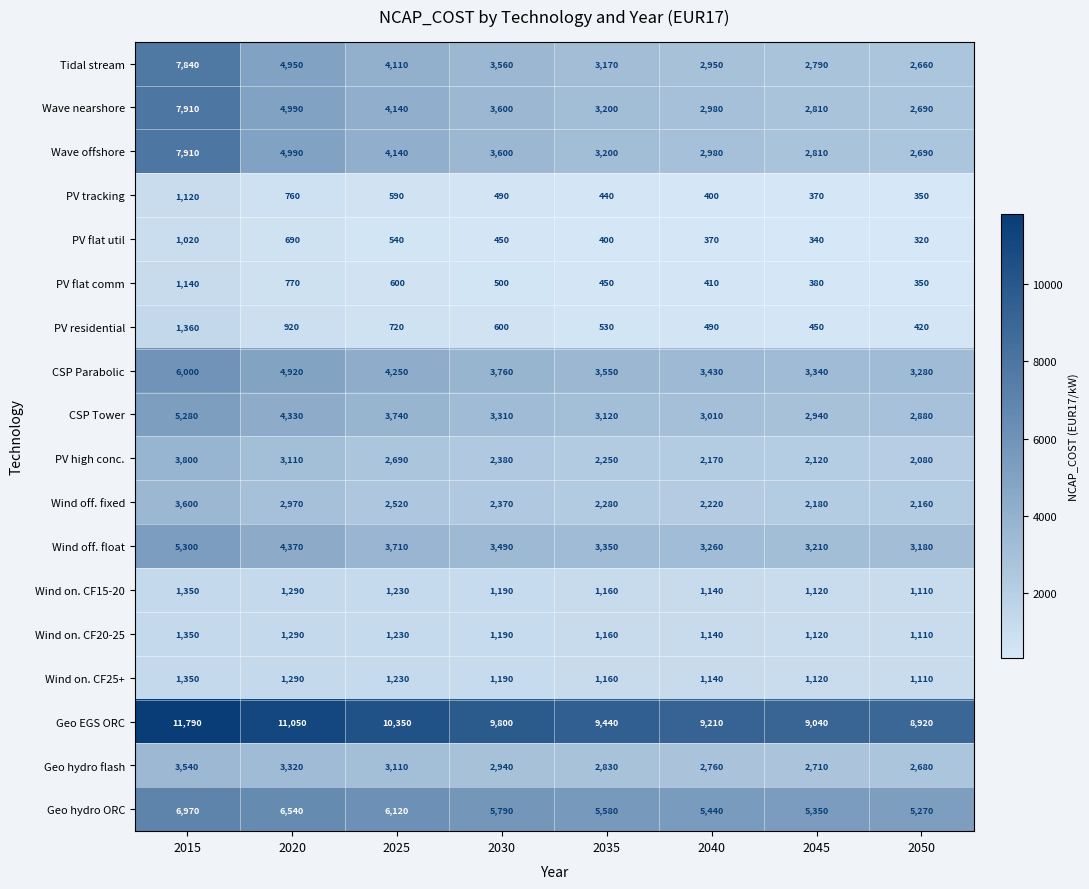

What is the sum of all Tidal stream values?

32030